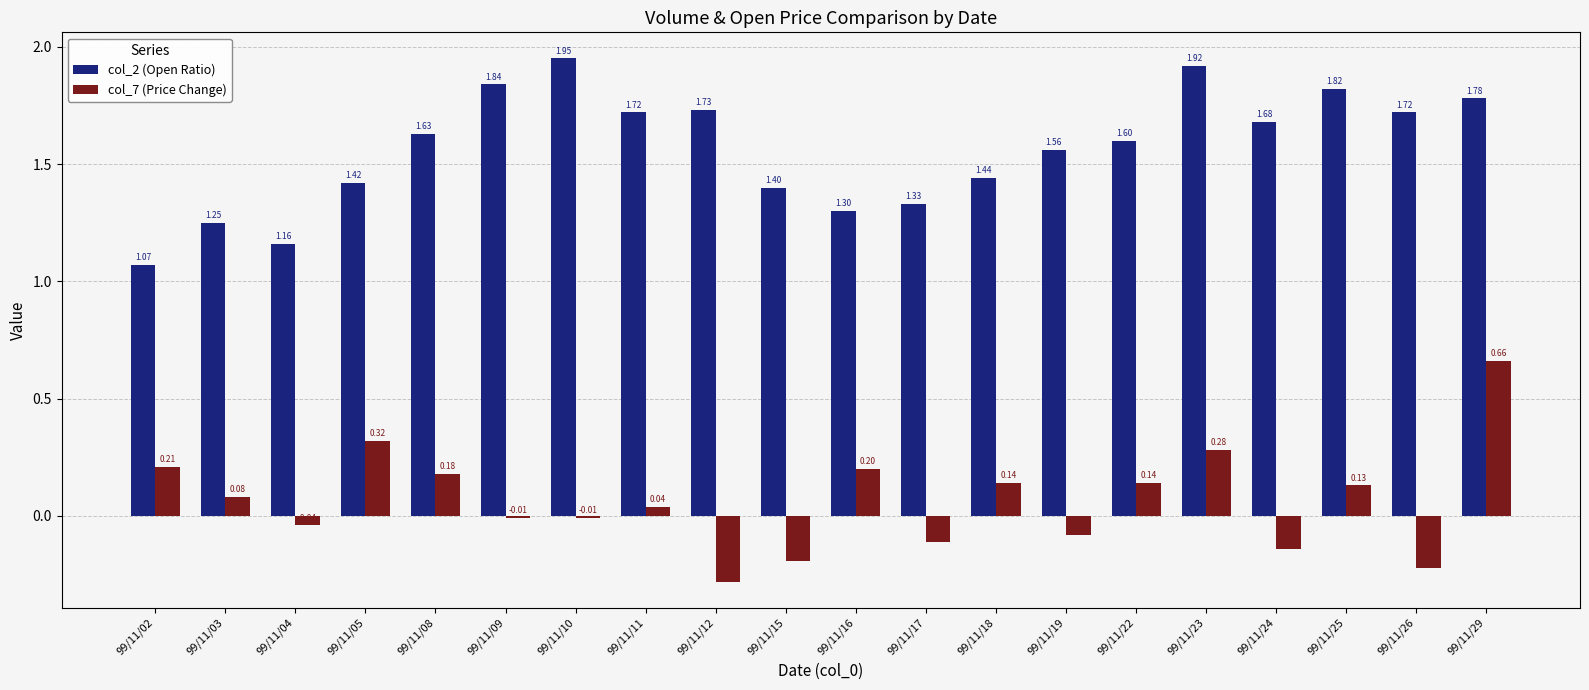

What is the sum of the col_2 (Open Ratio) values at 99/11/26 and 99/11/24?

3.4